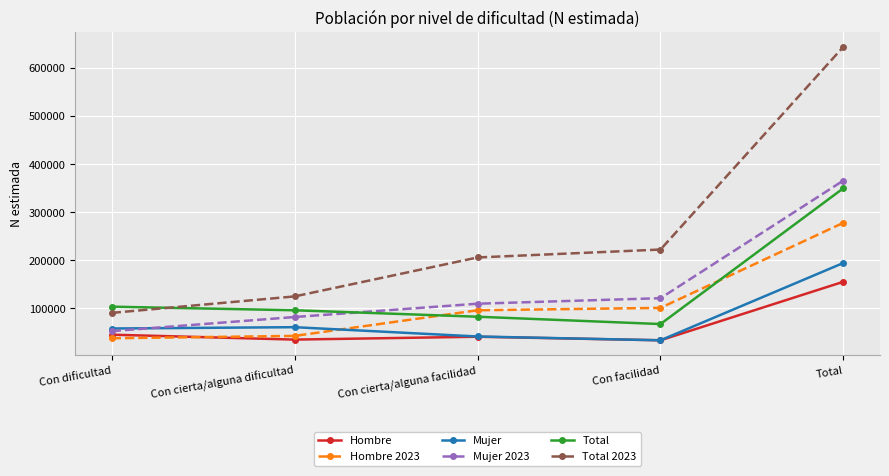

What is the approximate value of Hombre at Total, to the nearest 100?

155500